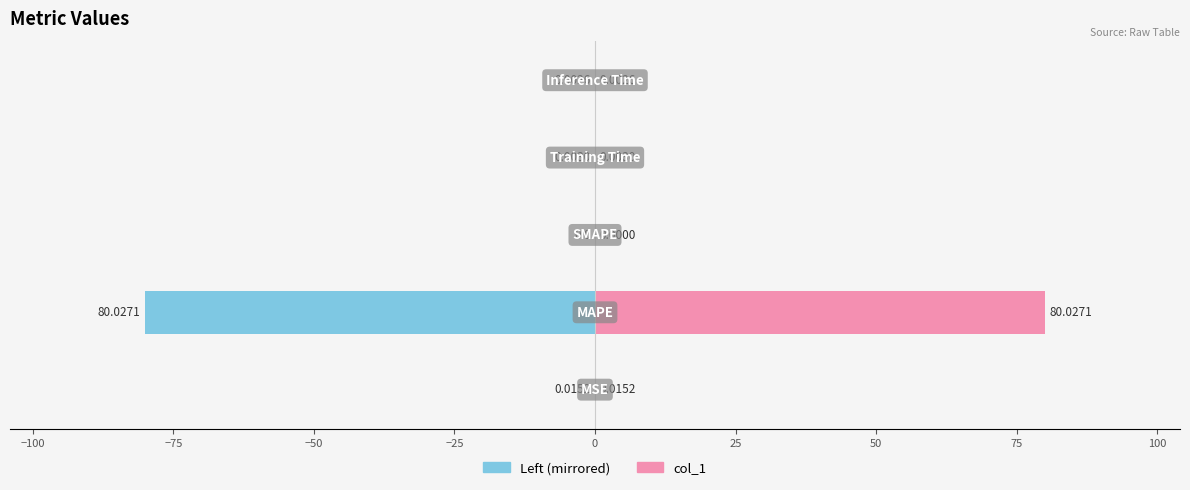

Rank the series by their average value, from highest to lowest.

col_1, Left (col_1 mirrored)